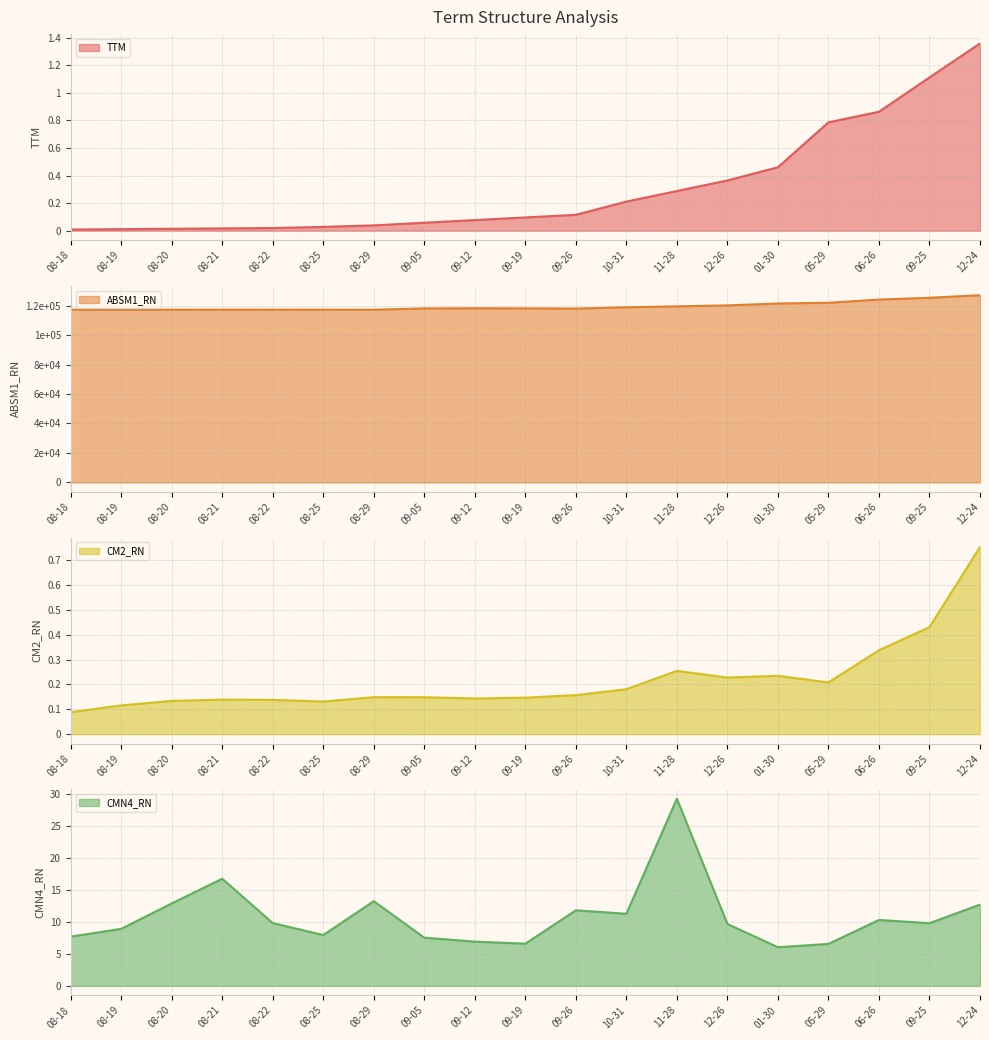

True or false: TTM has a value of 0.1 at 09-19.

True